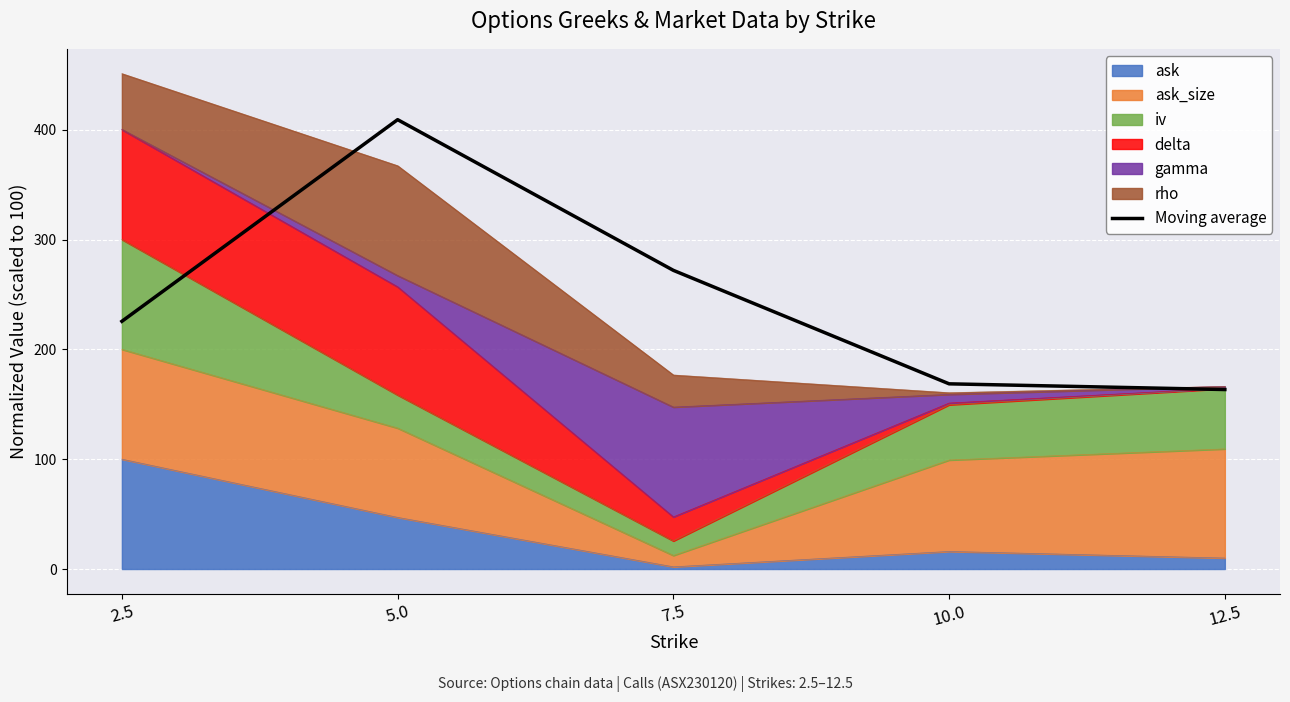

Rank the categories by value from highest to lowest.

5.0, 7.5, 2.5, 10.0, 12.5